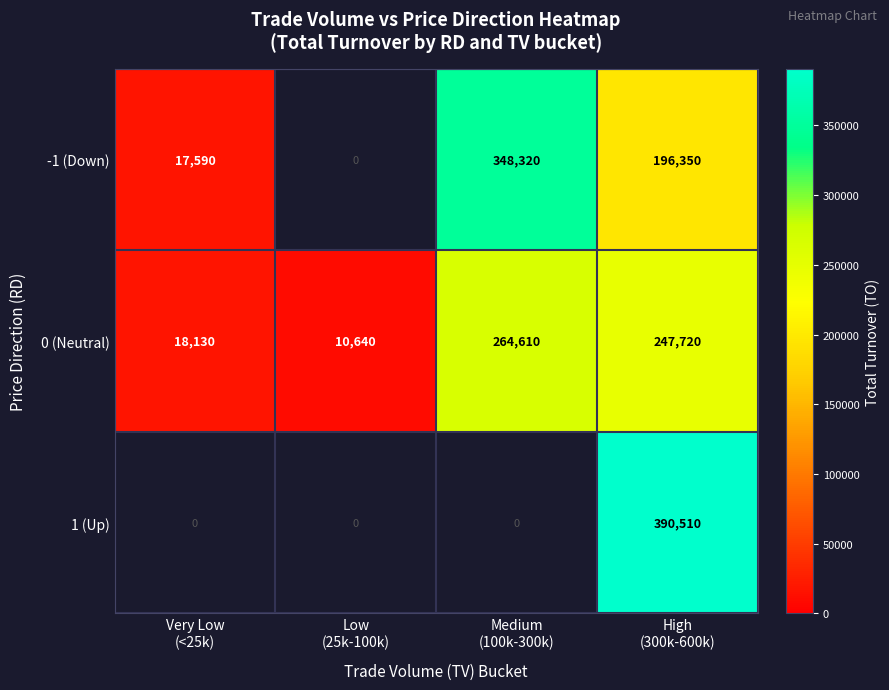

What is the difference between the maximum and second lowest values in the 0 (Neutral) series?

246480